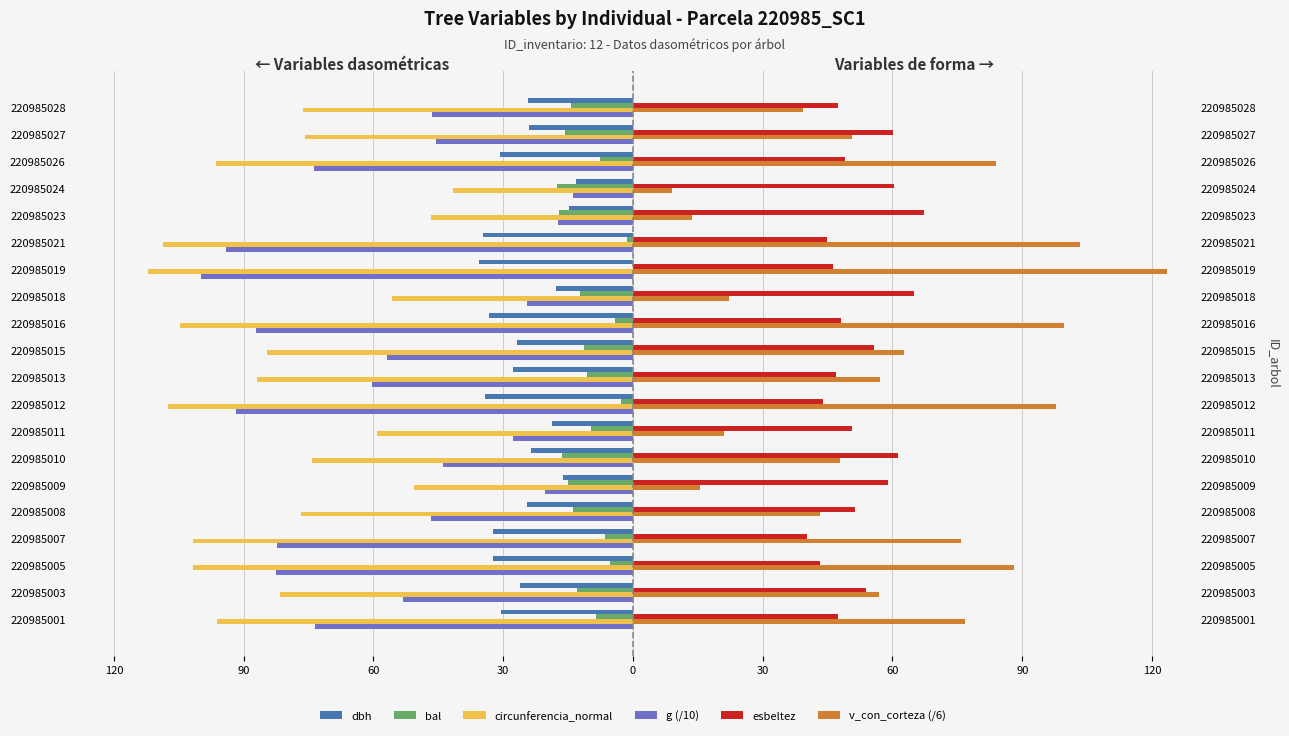

How many values in the g (/10) series are below -53?

11